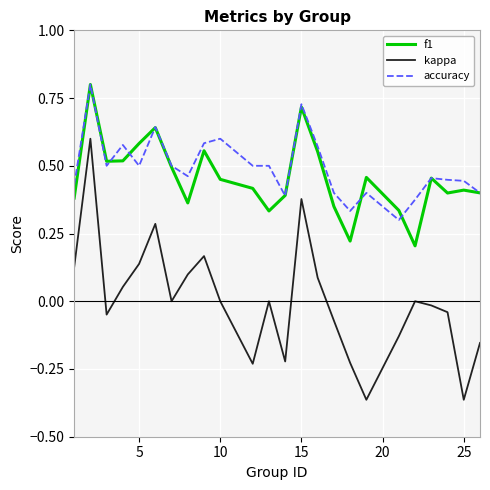

True or false: kappa and accuracy intersect in this chart.

False